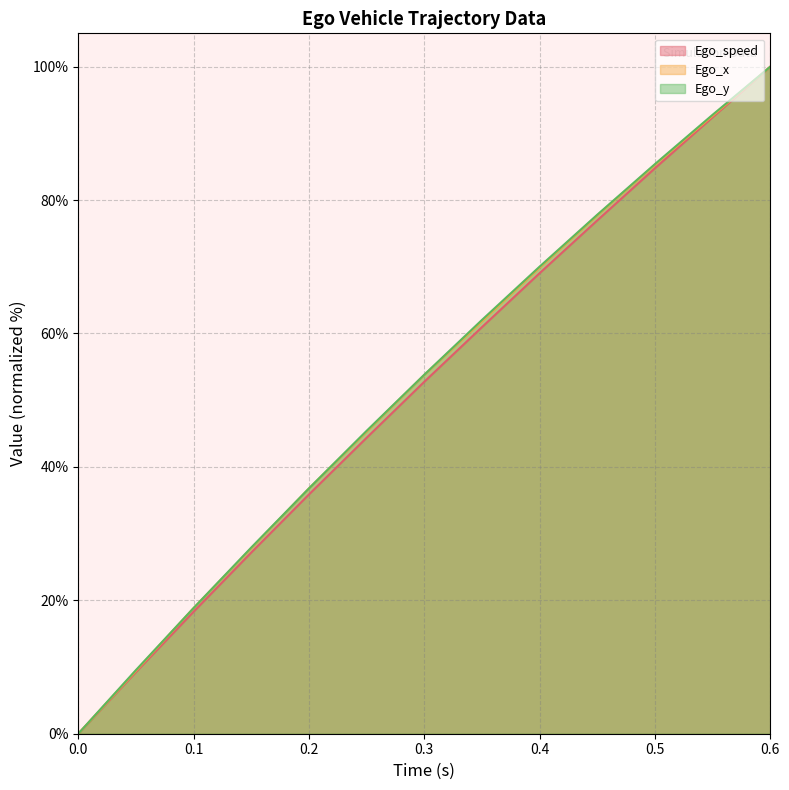

What is the difference between the highest and lowest values at 0.35?

1.1